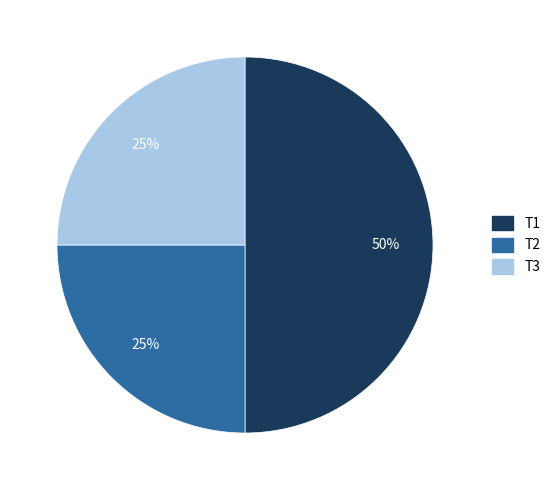

Does T2 represent more than half of the total?

No